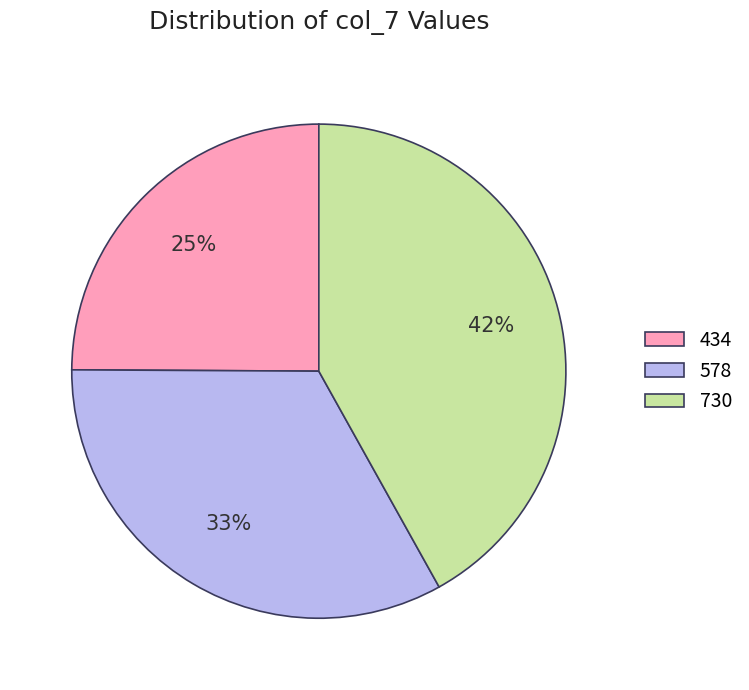

The 434 slice represents 25% of the pie. True or false?

True